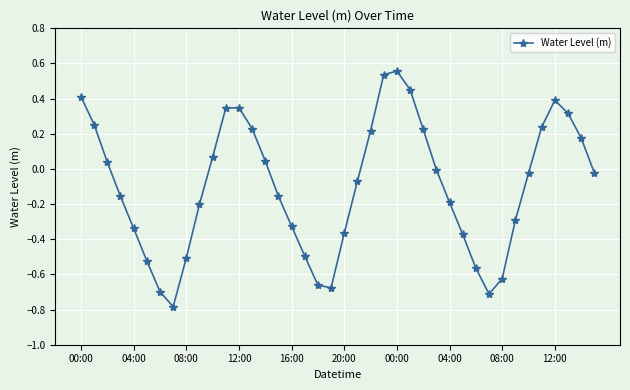

What is the difference between the second highest and minimum values?

1.3